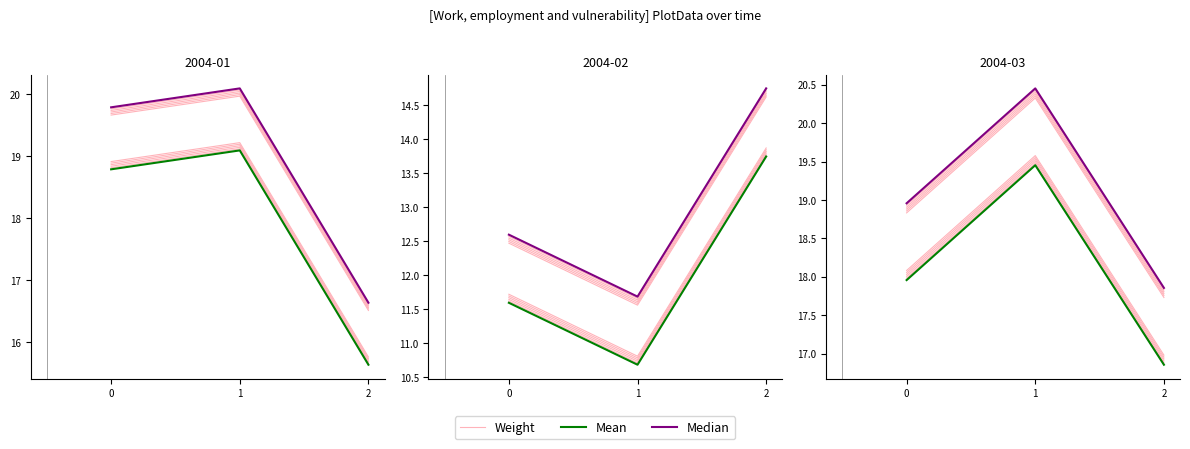

Which series has the largest total across all categories?

Median